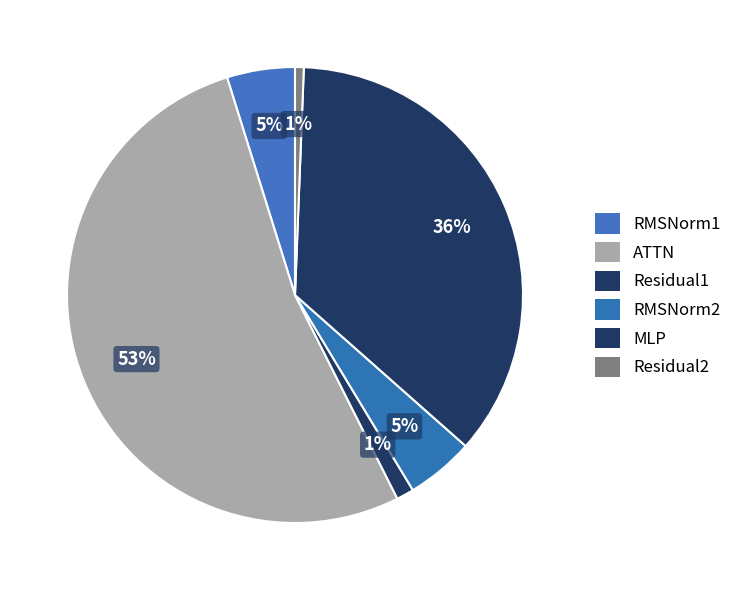

What percentage is the RMSNorm1 slice, to the nearest percent?

5%